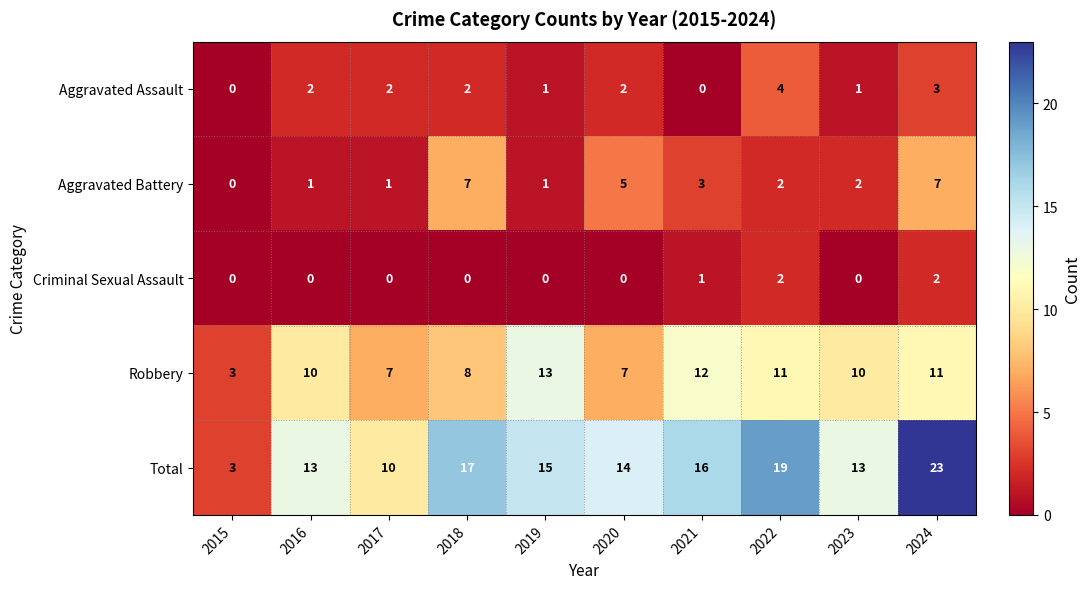

At which label does Robbery reach its minimum?

2015